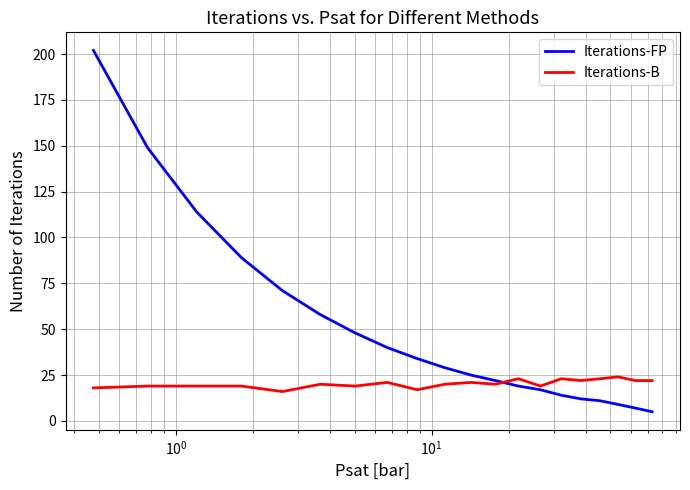

How many lines are shown in the chart?

2